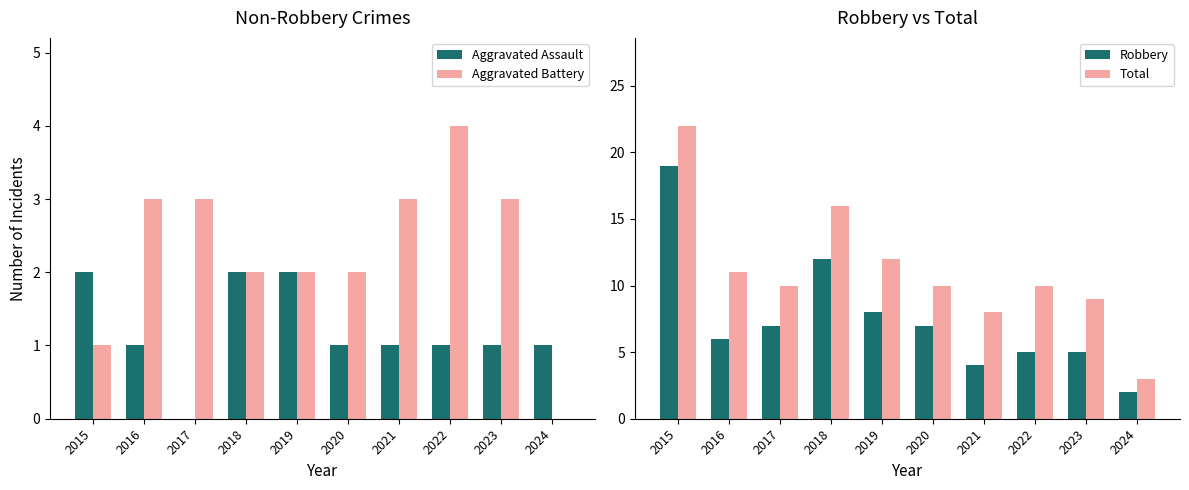

What are all the series names shown in the legend?

Aggravated Assault, Aggravated Battery, Robbery, Total